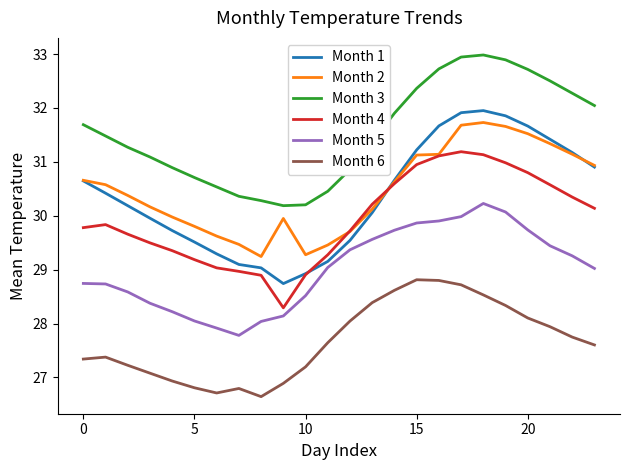

What are all the series names shown in the legend?

Month 1, Month 2, Month 3, Month 4, Month 5, Month 6